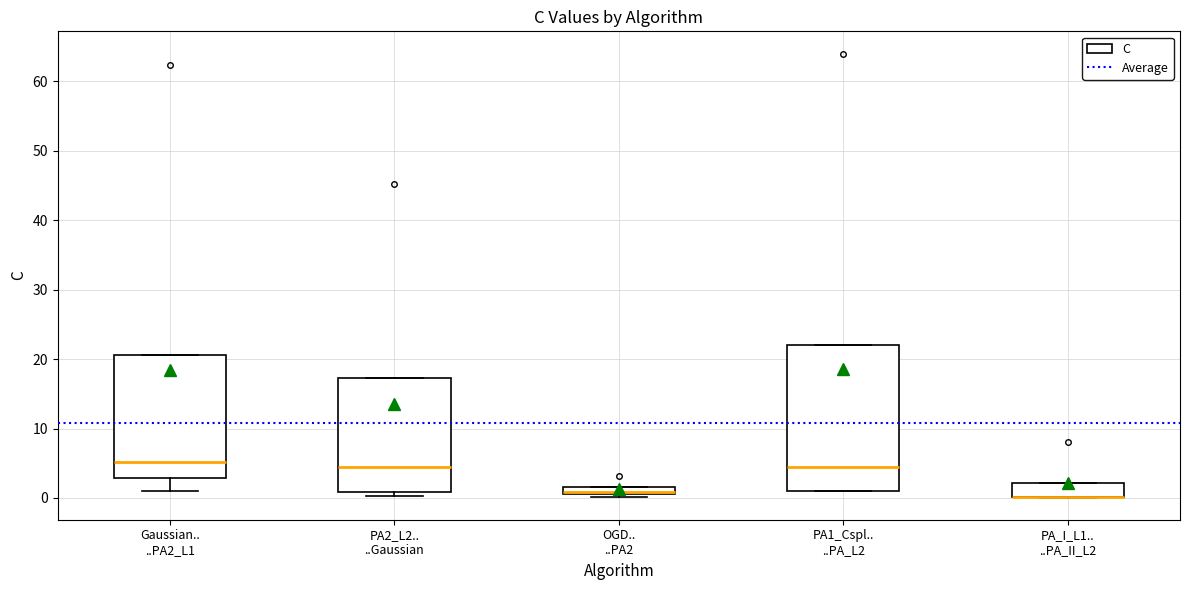

Where does the median line of the box for PA1_Cspl.. ..PA_L2 sit on the y-axis? The values are not printed on the chart, so give them approximately, as read against the axis.

5